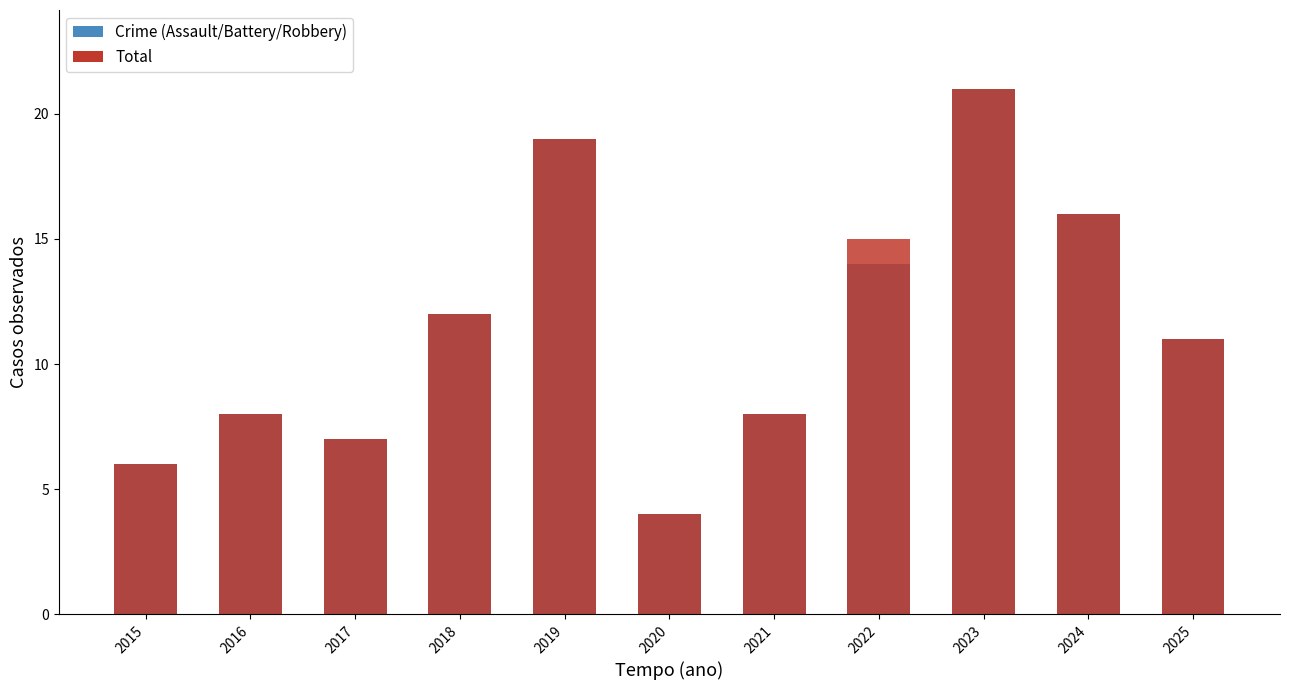

Where does the Aggravated Assault series first go above 1?

2017